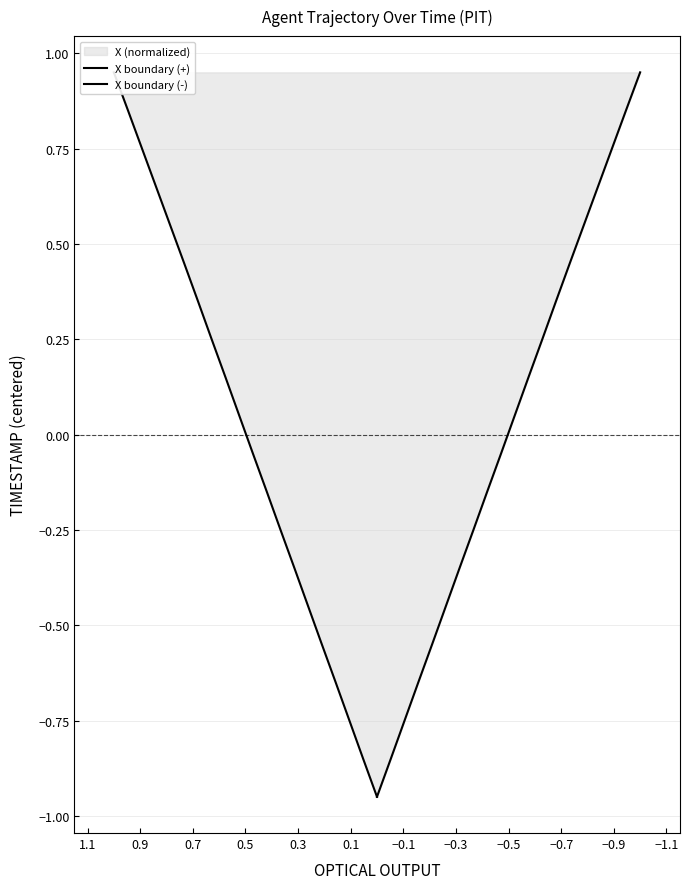

Which series has the largest total across all categories?

X boundary (+)